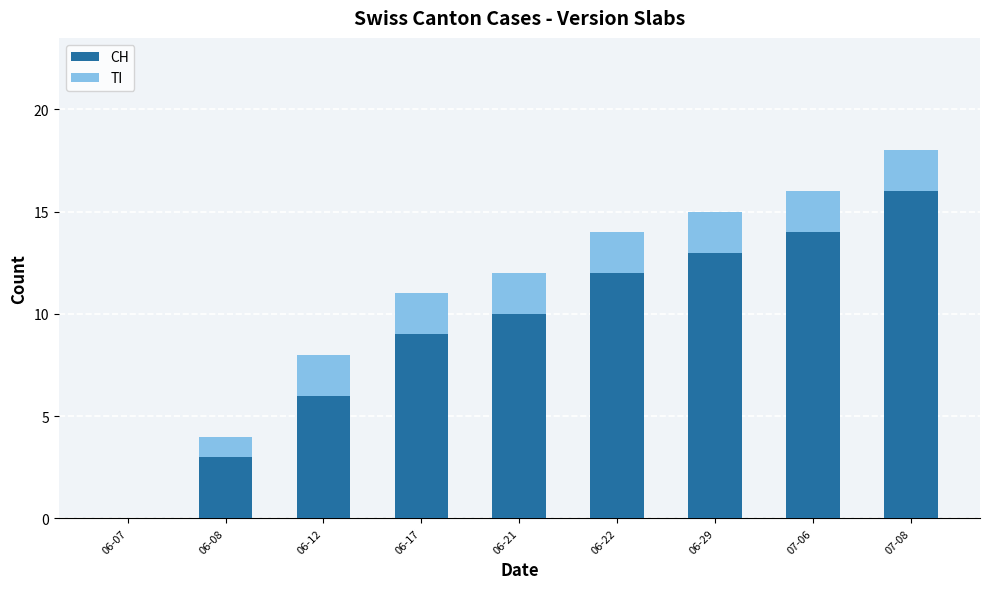

Are the bars grouped side by side (vs. stacked)?

No